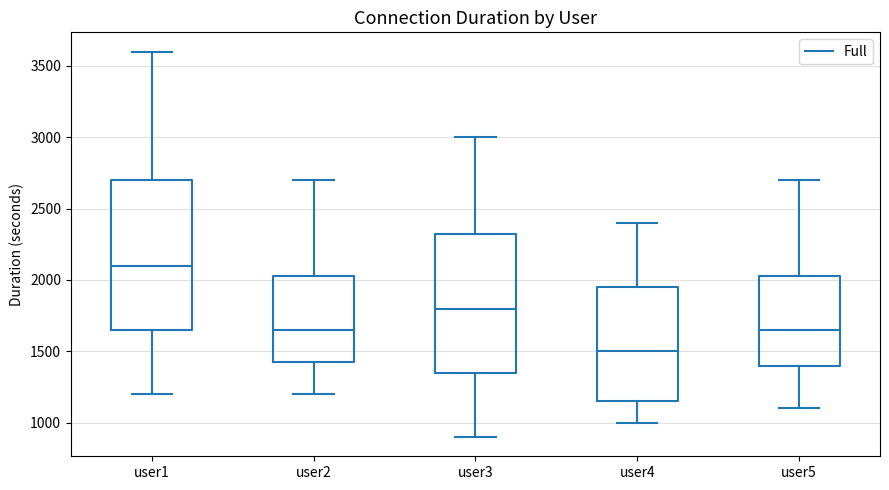

Where does the median line of the box for user2 sit on the y-axis? The values are not printed on the chart, so give them approximately, as read against the axis.

1650